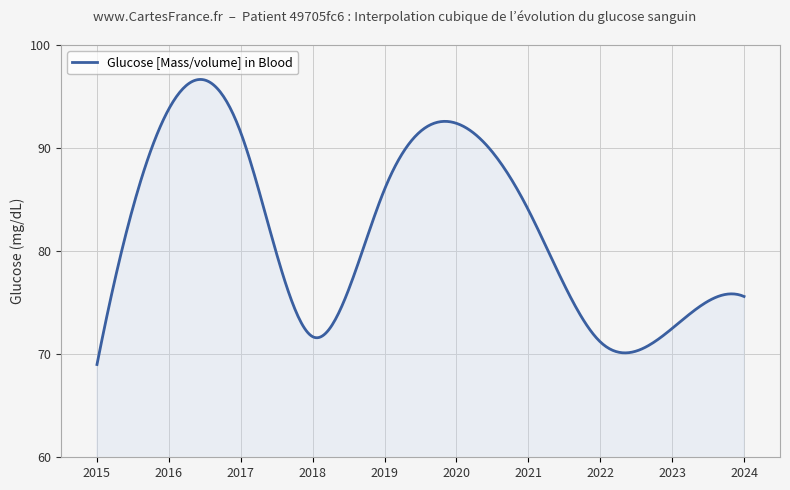

What is the smallest value displayed?

69.0